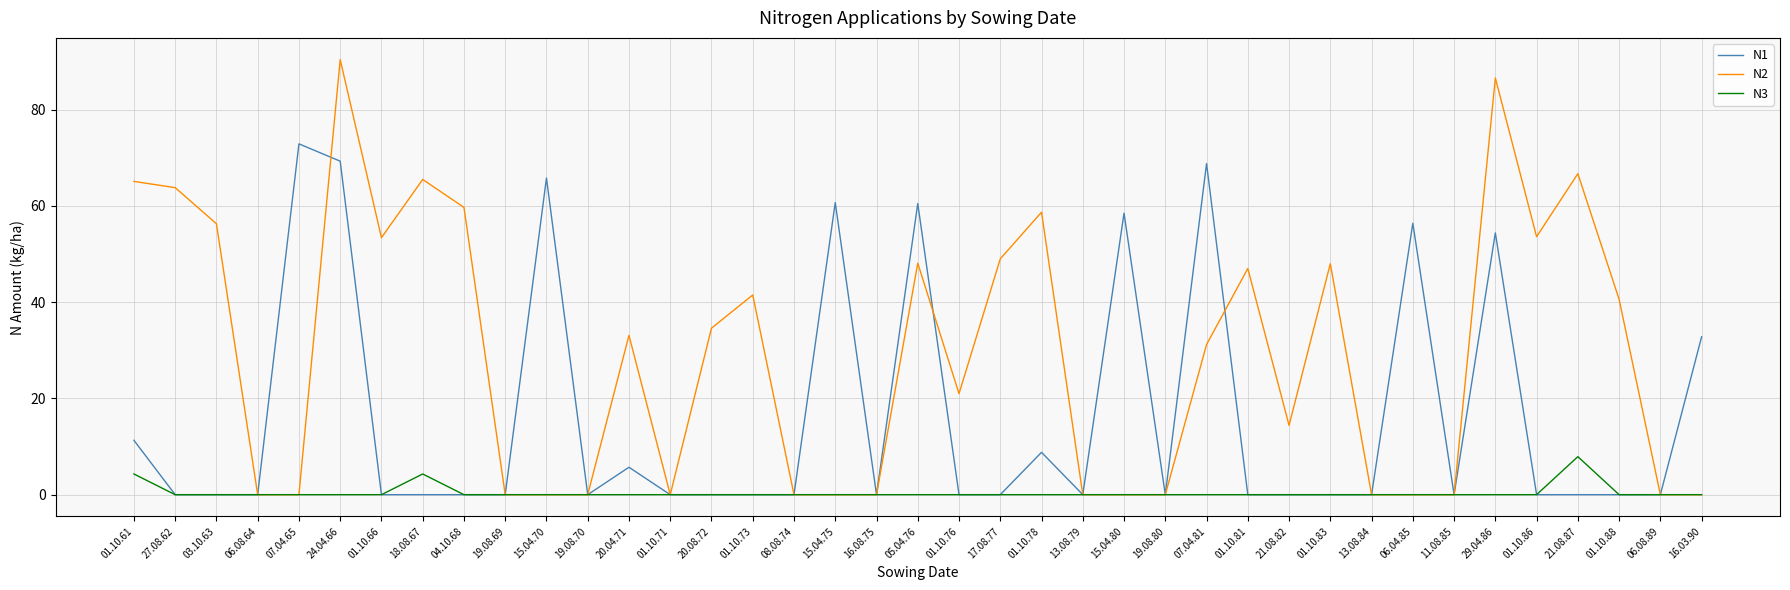

List the series in order of their overall mean, highest first.

N2, N1, N3